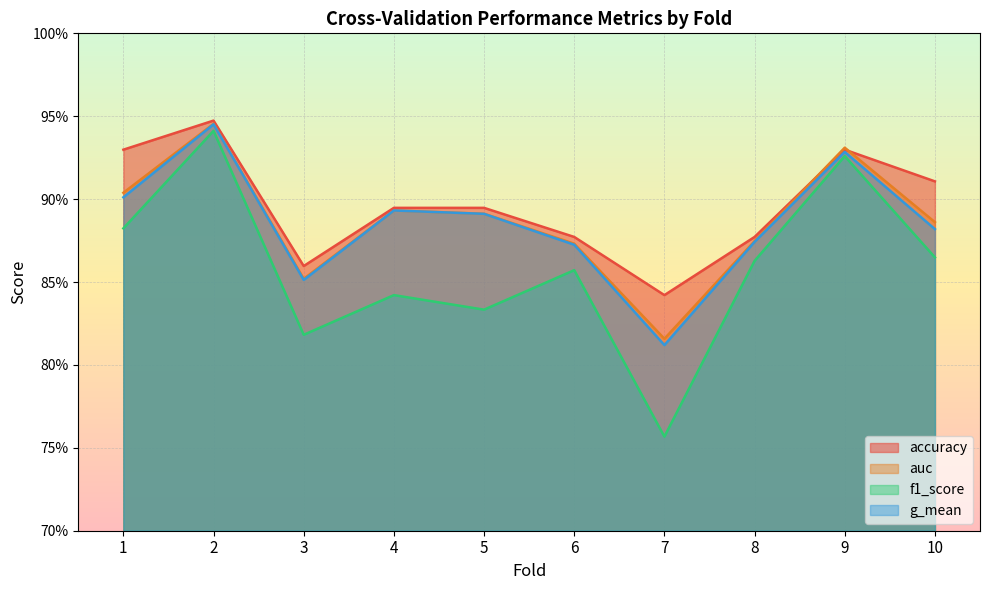

Which label corresponds to the smallest value in the chart?

7